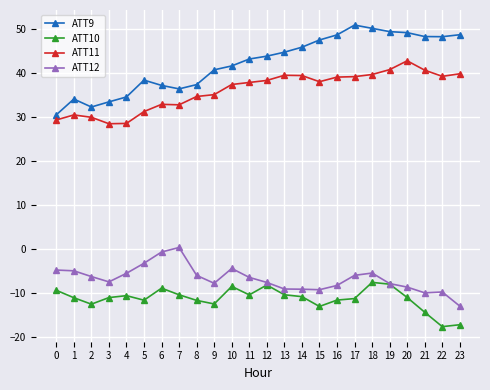

What is the maximum value for ATT10?

-7.7